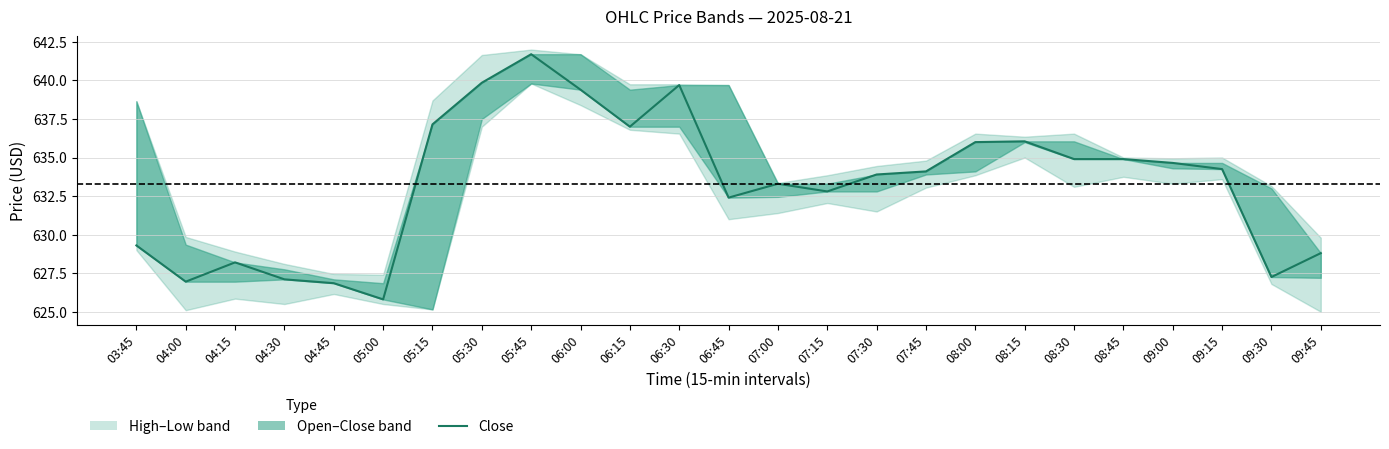

What is the smallest value displayed?

625.8